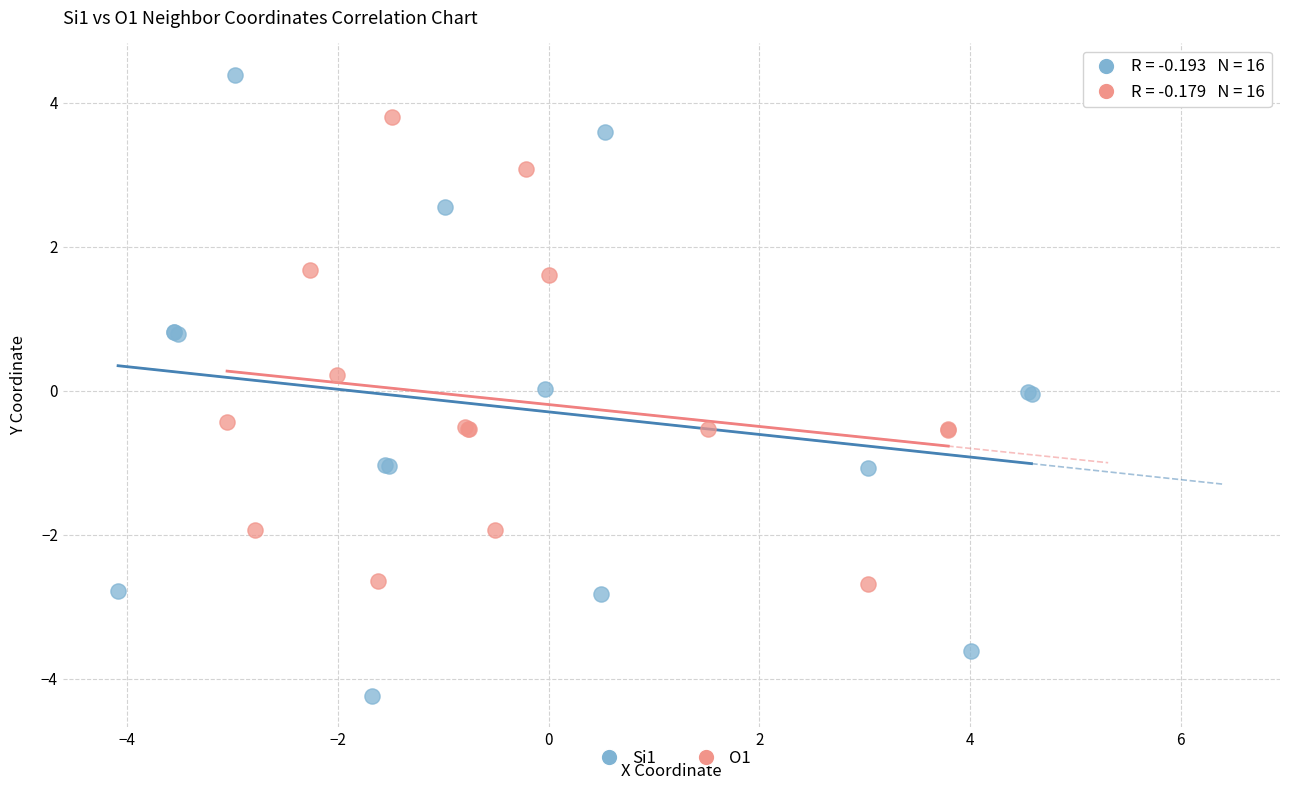

Which series contains the lowest Y value?

Si1